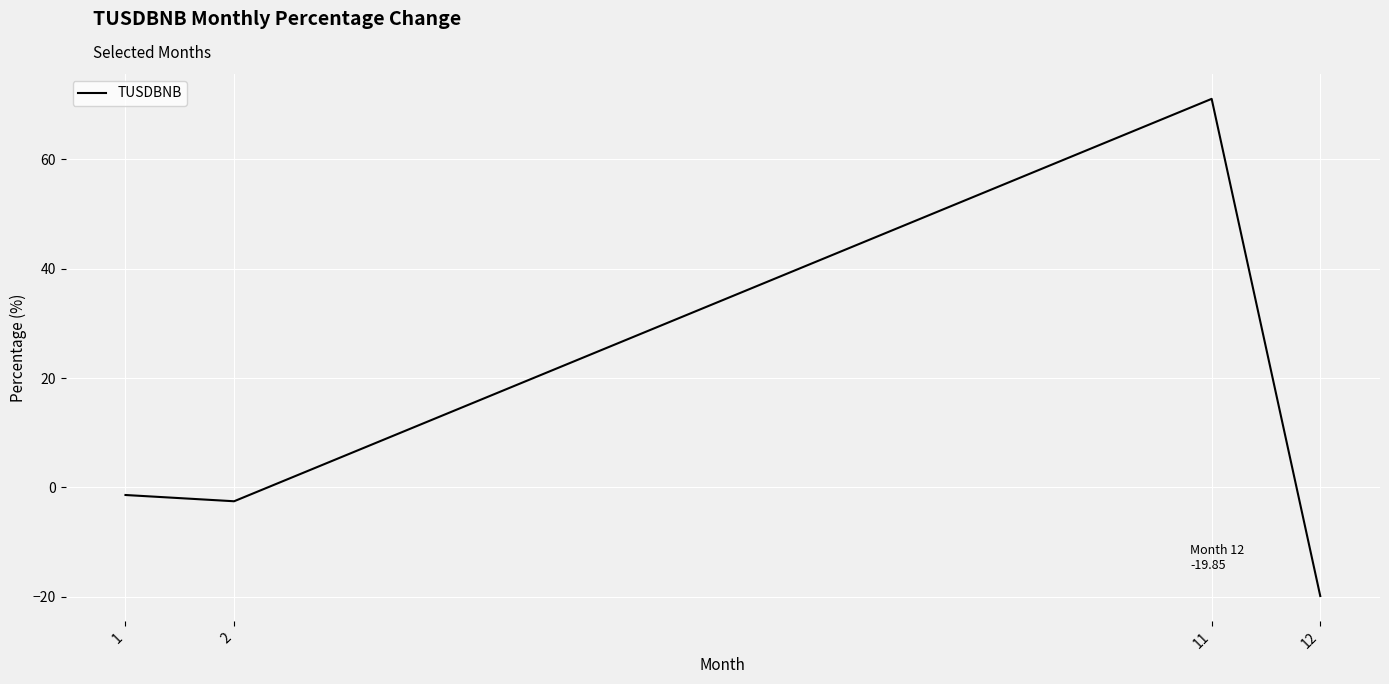

Reading right to left, transcribe all the data shown in this chart.

12=-19.9	11=71.1	2=-2.5	1=-1.4